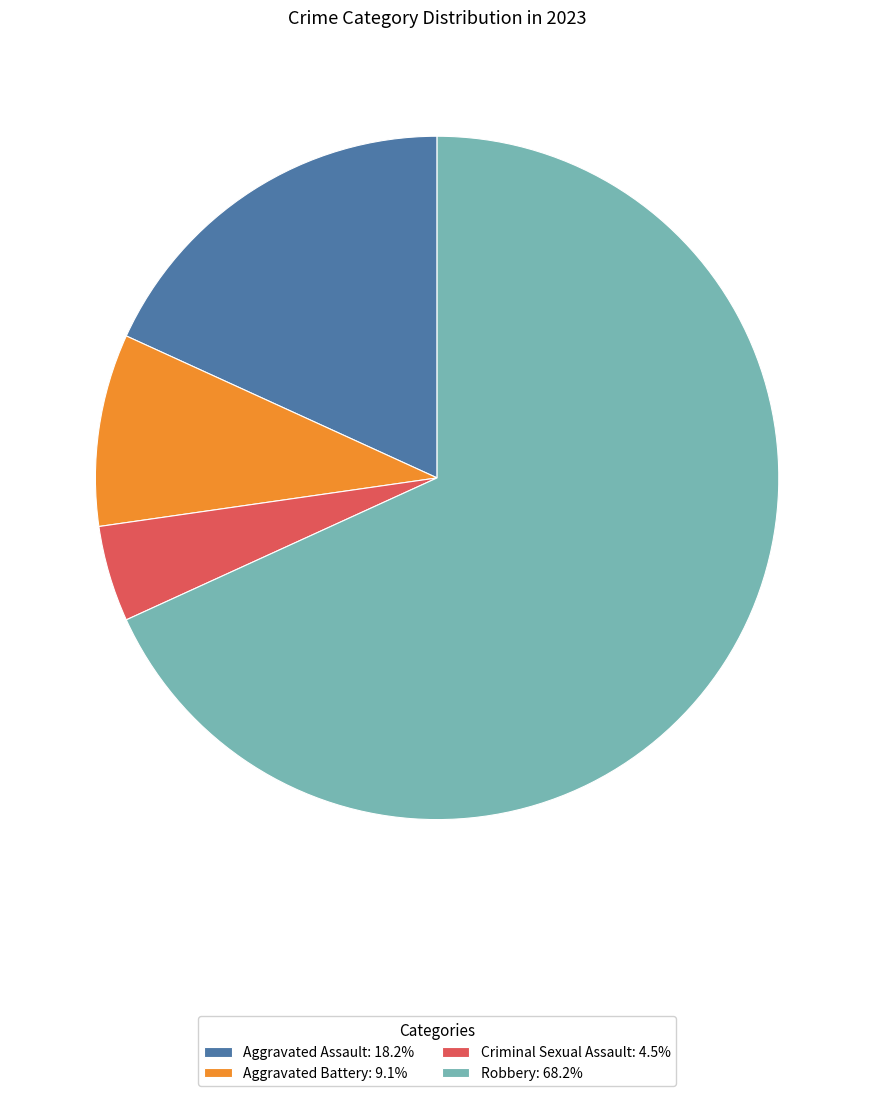

Is the sum of Aggravated Assault: 18.2% and Criminal Sexual Assault: 4.5% greater than half?

No